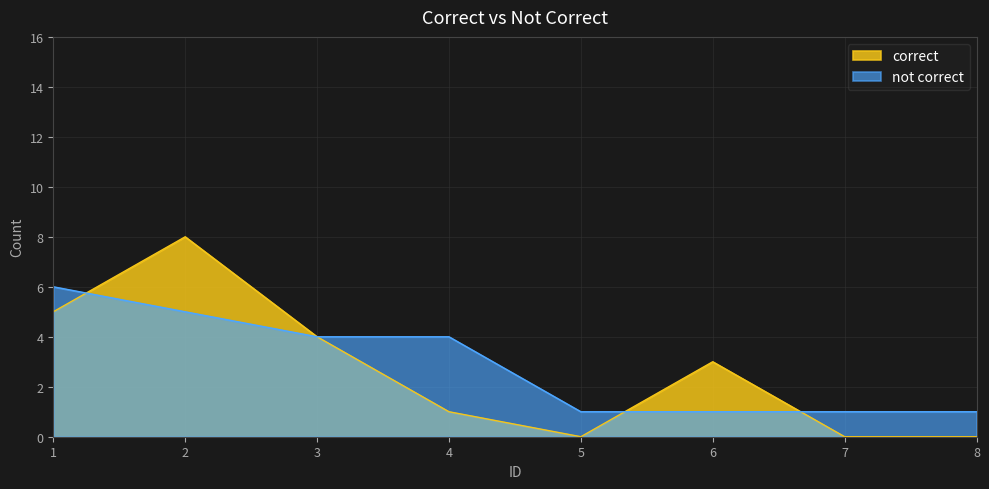

After their last crossing, which series has the higher values: correct or not correct?

not correct